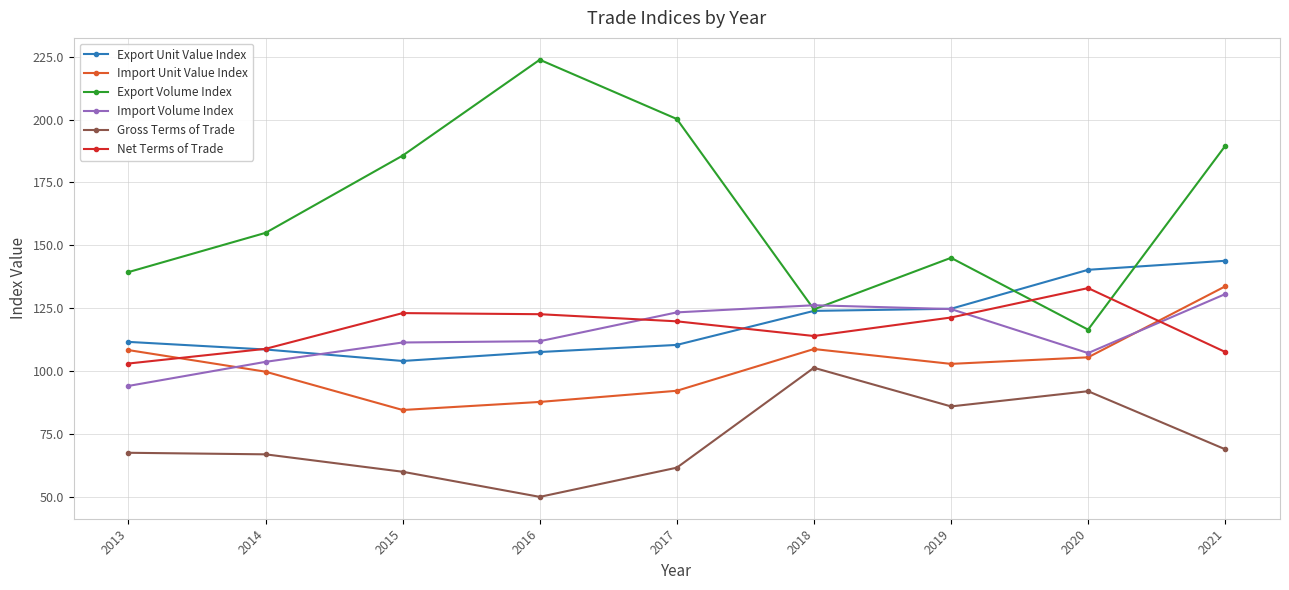

What is the difference between the maximum and minimum values in the Gross Terms of Trade series?

51.3